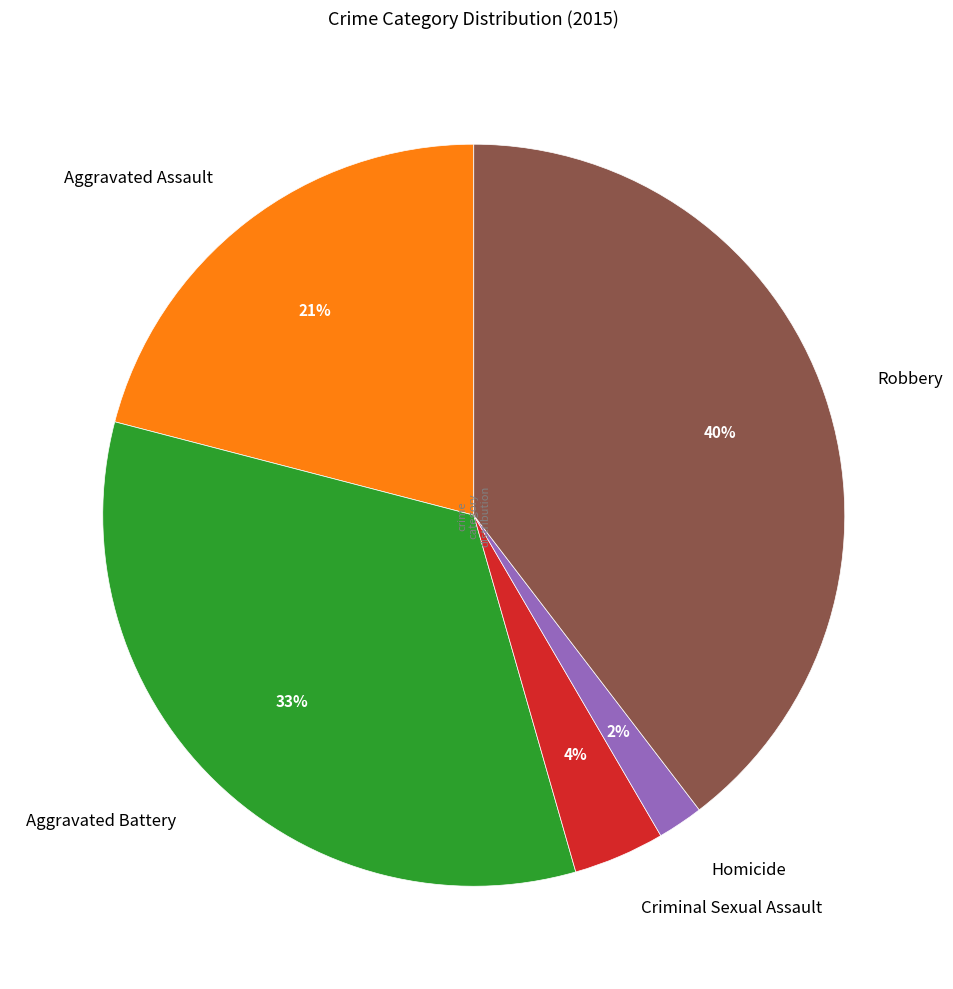

To the nearest percent, what is the average slice percentage?

20%